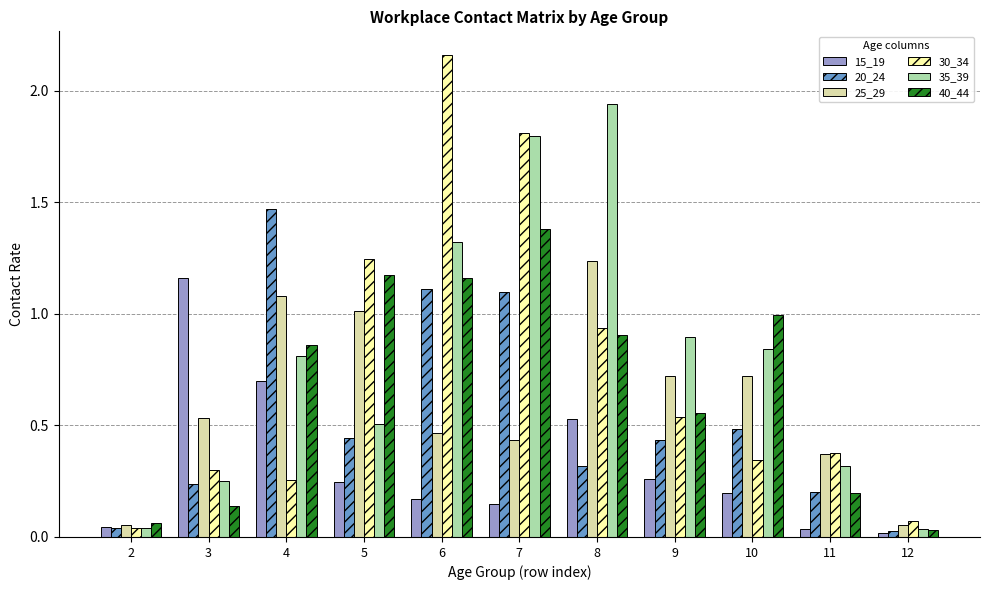

Which category has the highest value in the 40_44 series?

7